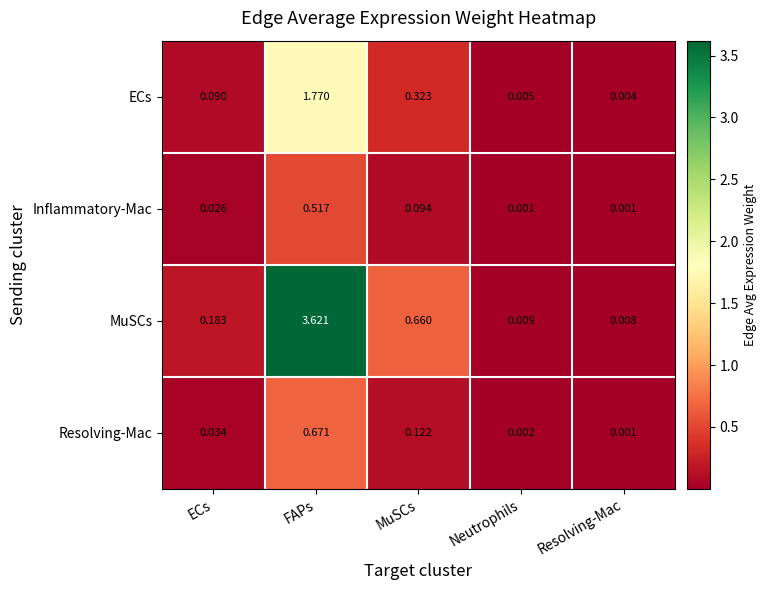

Rank the series by their maximum value, from lowest to highest.

Inflammatory-Mac, Resolving-Mac, ECs, MuSCs